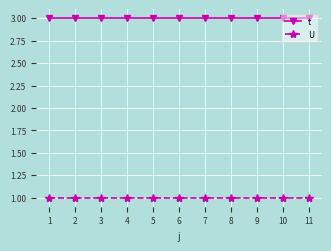

Reading left to right, extract all data points from this chart.

t: 1=3	2=3	3=3	4=3	5=3	6=3	7=3	8=3	9=3	10=3	11=3
U: 1=1	2=1	3=1	4=1	5=1	6=1	7=1	8=1	9=1	10=1	11=1